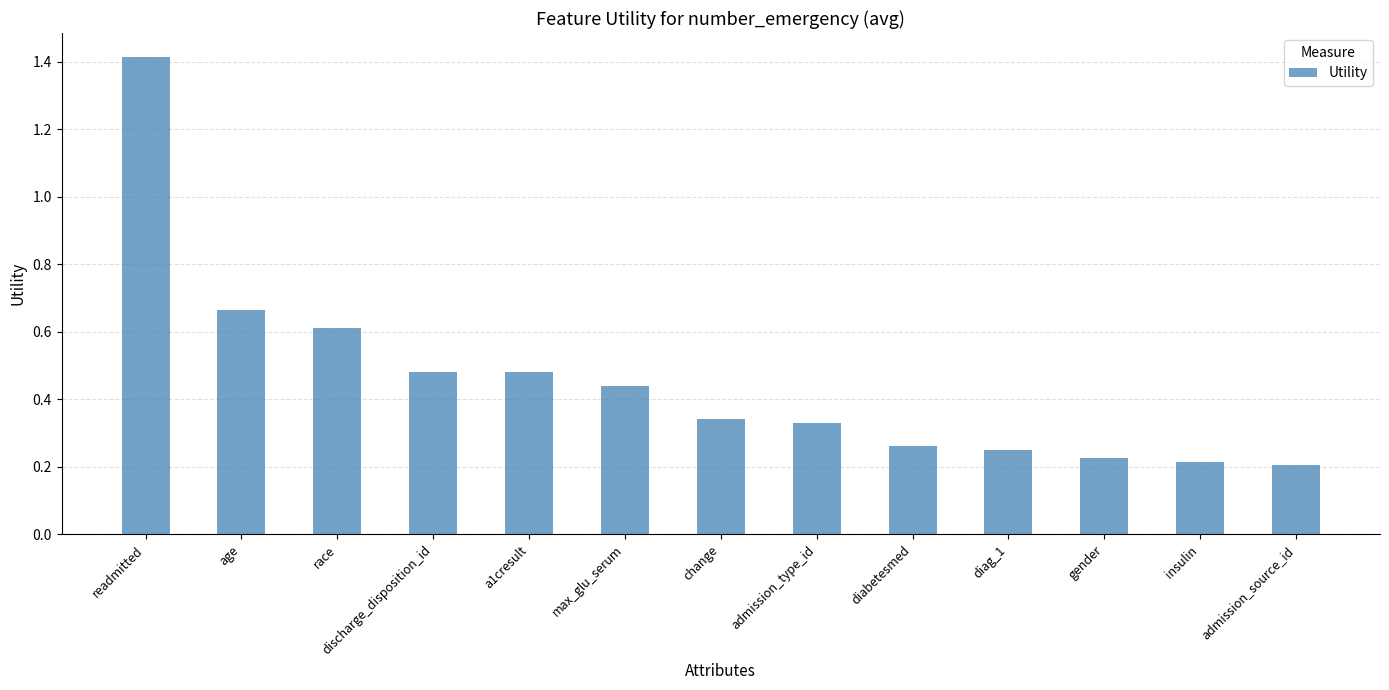

Between age and readmitted, which is larger?

readmitted